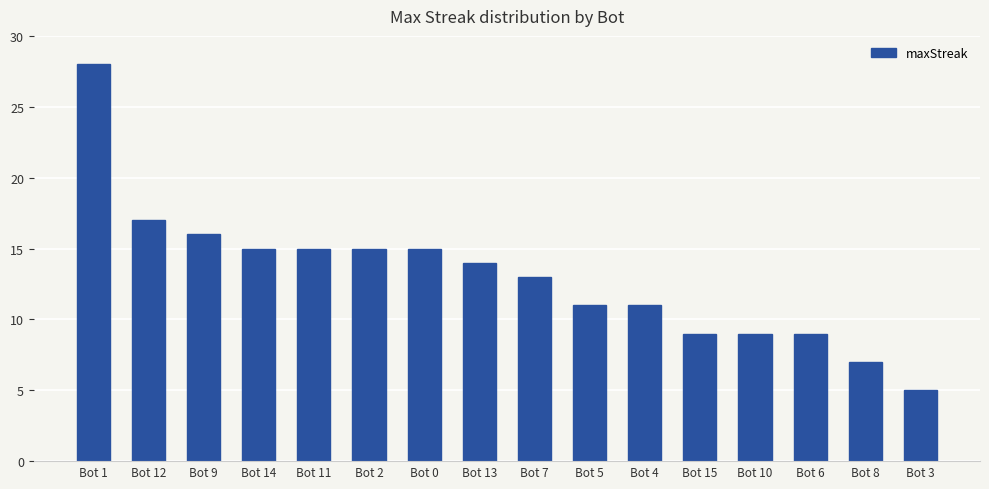

What is the sum of the values at Bot 6 and Bot 15?

18